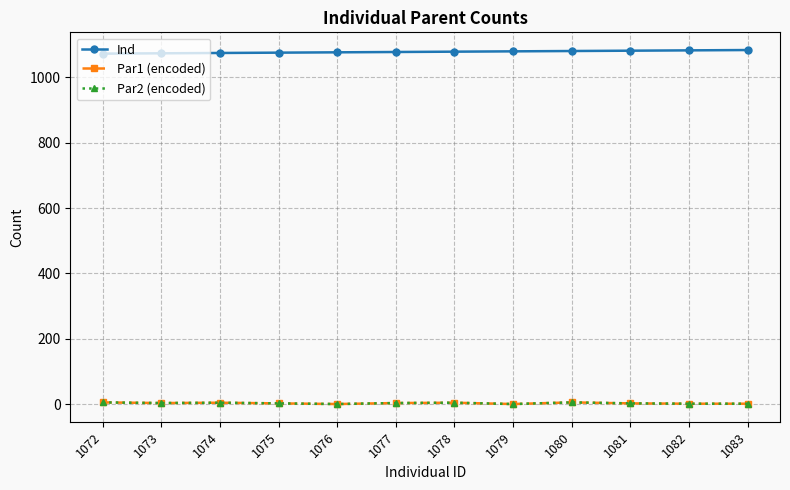

At how many categories does at least one series exceed 985?

12